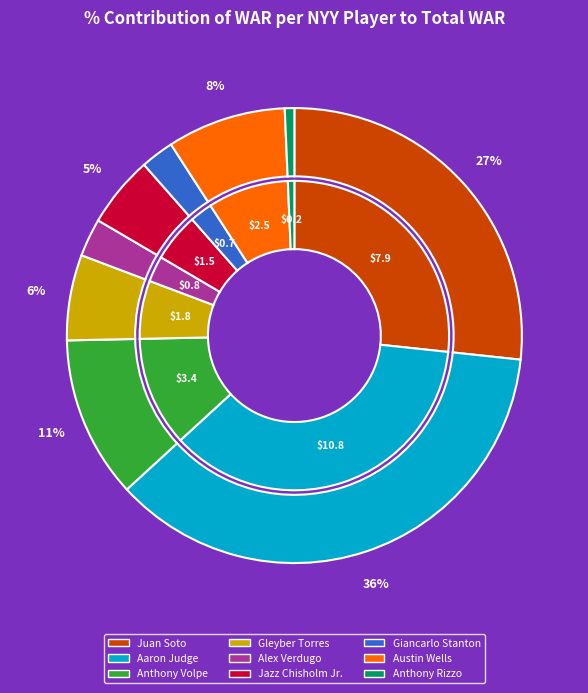

To the nearest percent, what is the combined percentage of Anthony Volpe and Giancarlo Stanton?

14%